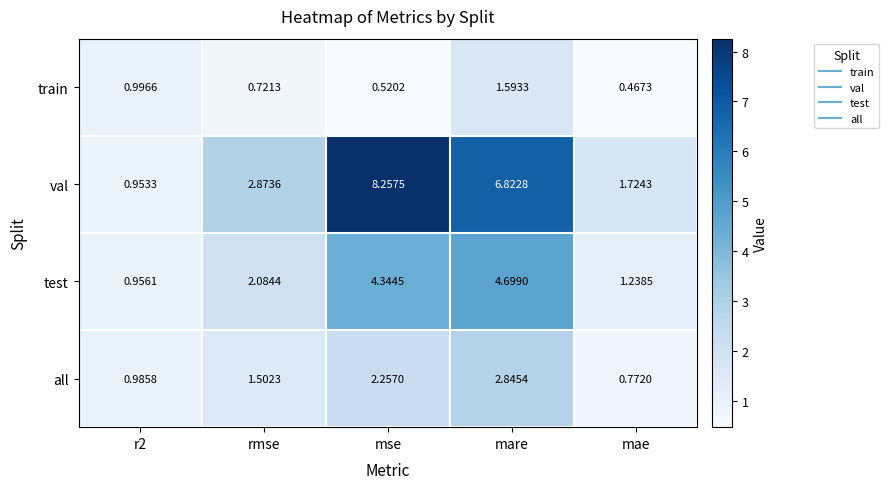

At which label is val closest to 4?

rmse